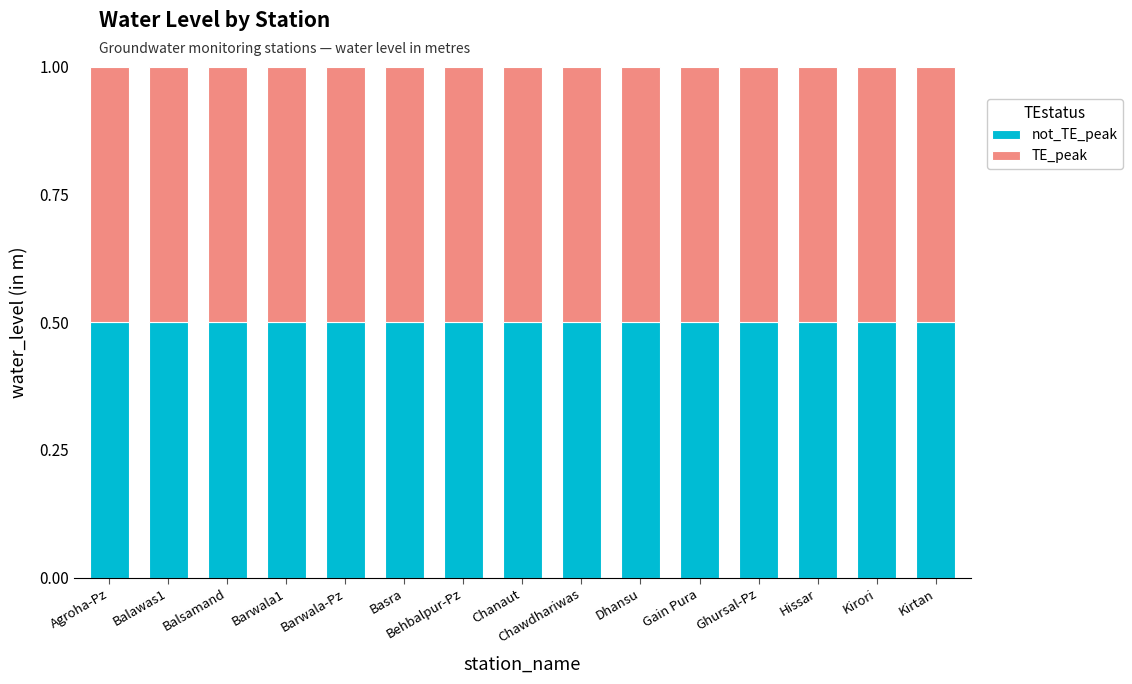

Which category has the highest value in the not_TE_peak series?

Basra